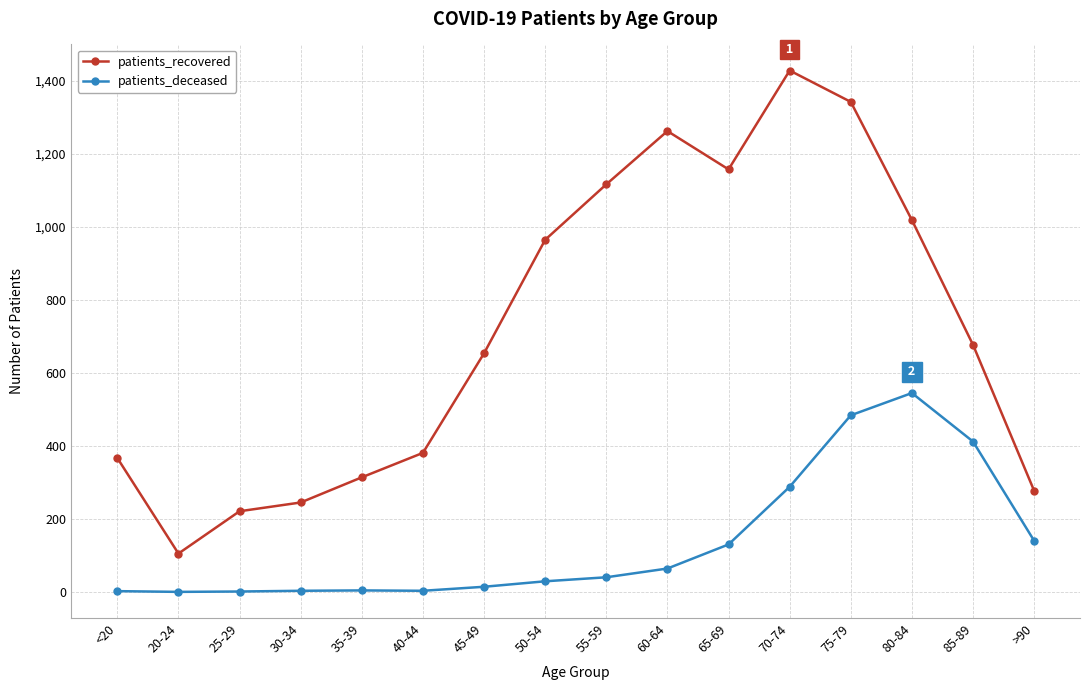

What is the approximate value of patients_recovered at 75-79, to the nearest 50?

1350